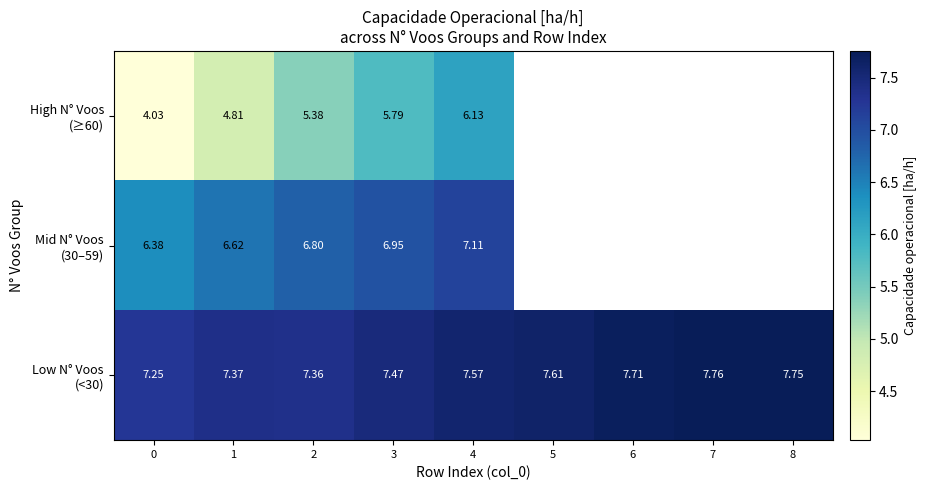

What is the difference between the Low N° Voos (<30) values at 2 and 5?

0.3